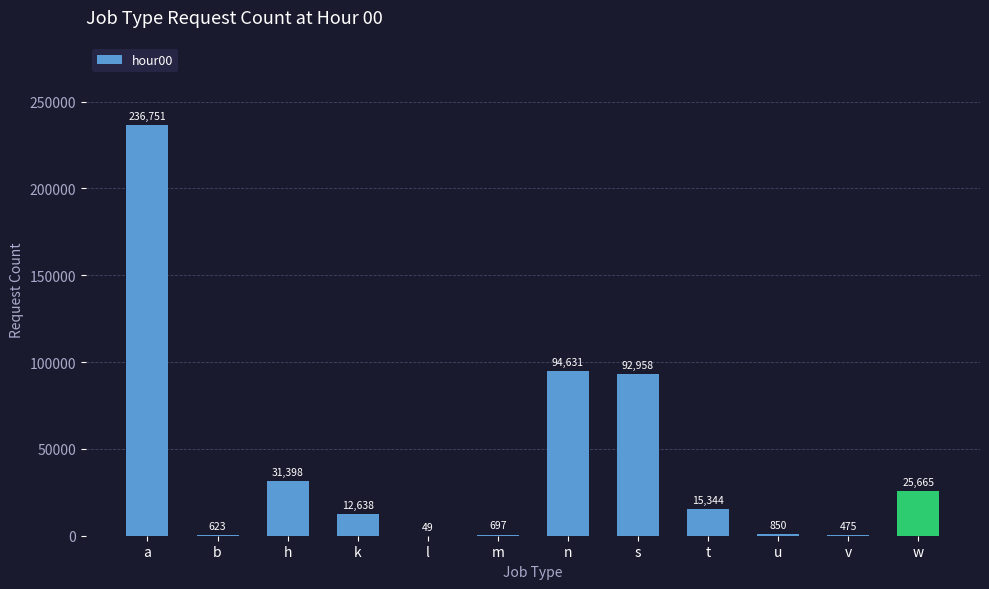

Between n and m, which is larger?

n